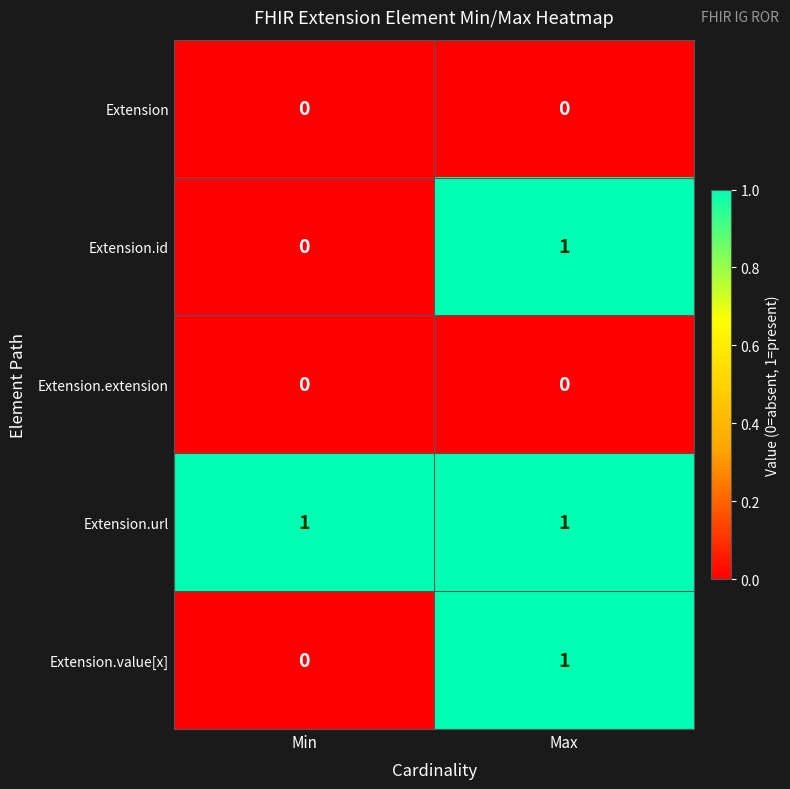

Is the value of Extension.value[x] at Min greater than the value of Extension.url at Max?

No